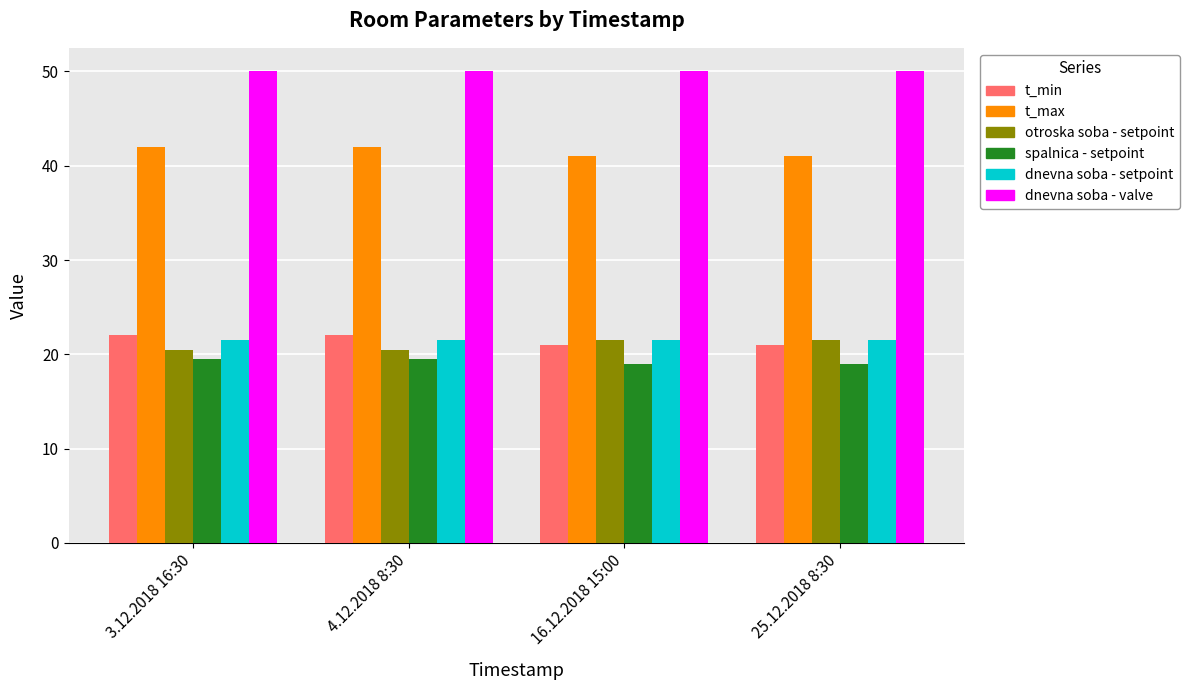

Which series has the largest total across all categories?

dnevna soba - valve